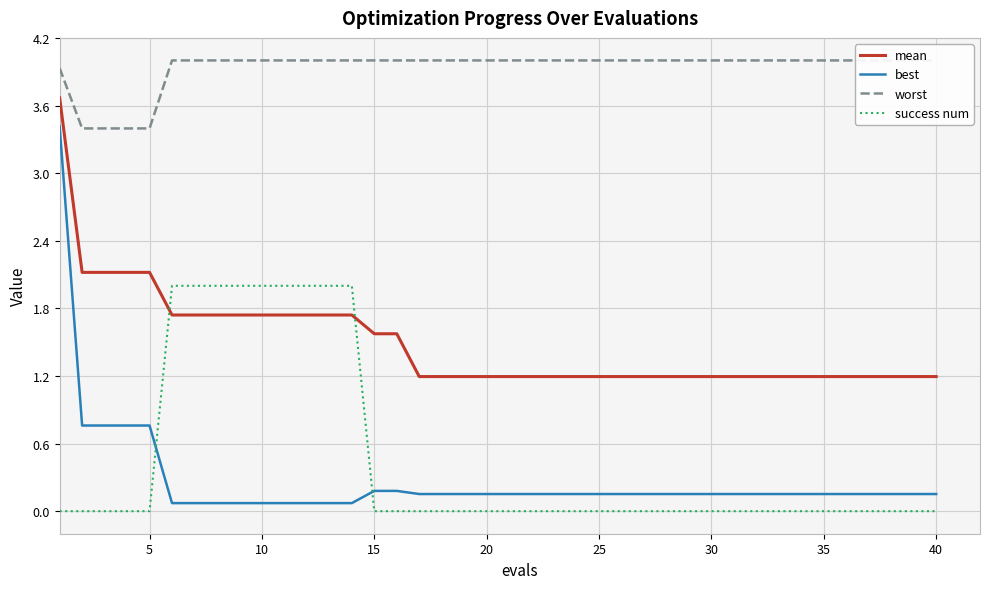

What is the value of the mean point at the 38th from the left?

1.2